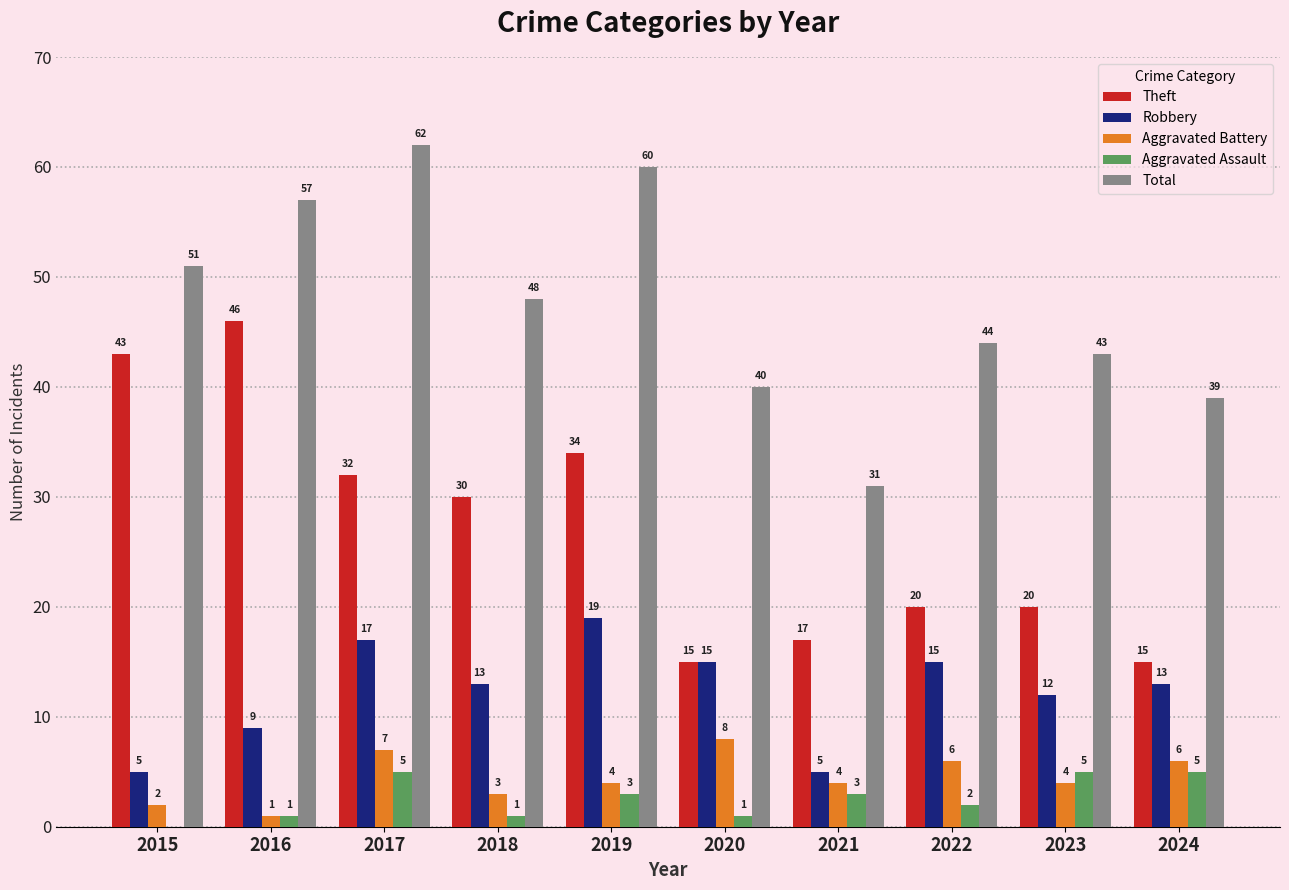

Is it true that Robbery equals 5 at 2021?

True